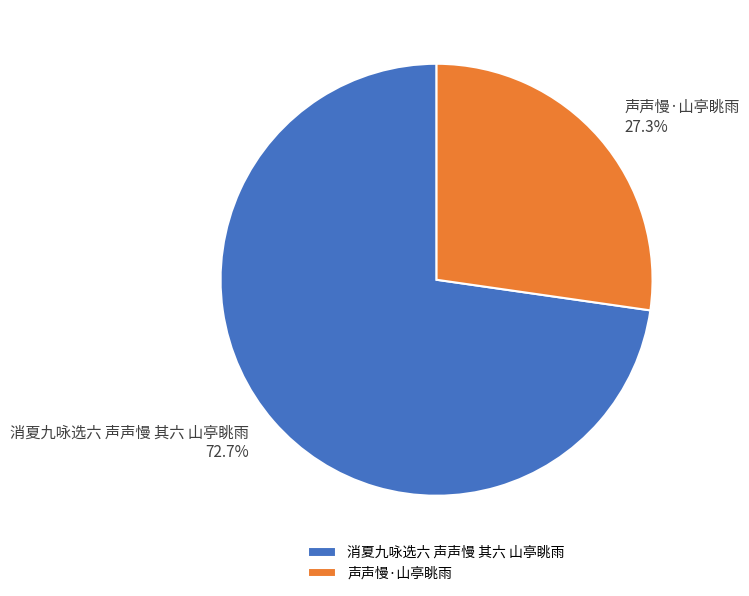

How much of the chart is everything except 消夏九咏选六 声声慢 其六 山亭眺雨?

27.3%